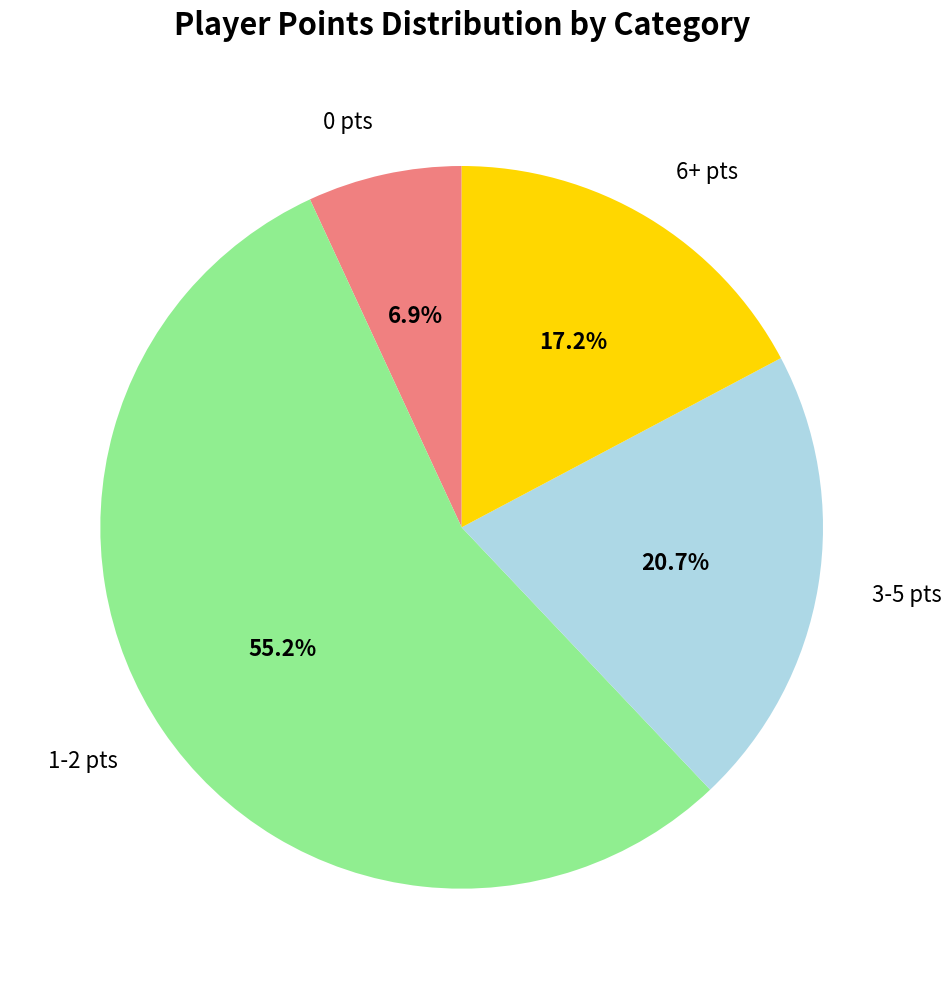

Does any single category account for the majority?

Yes